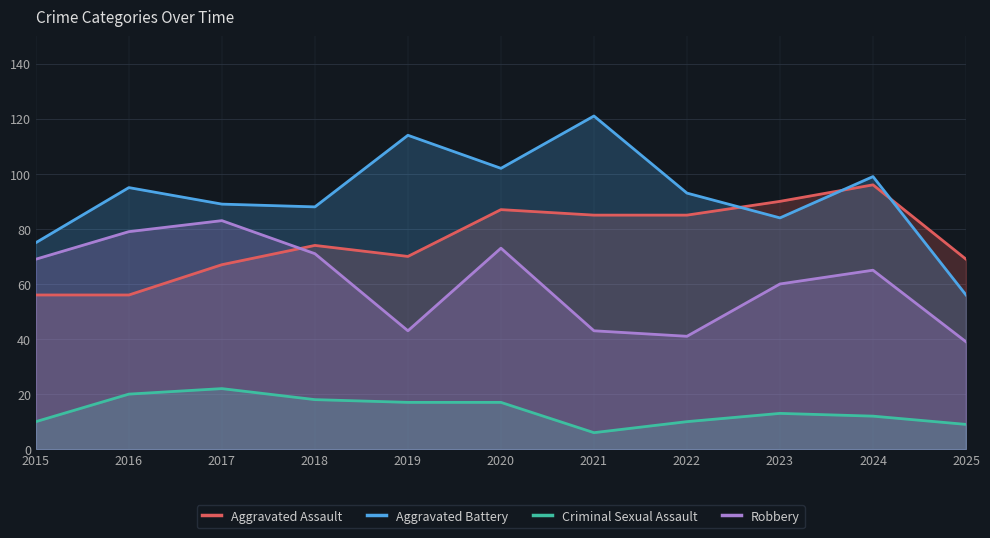

What is the difference between the highest and lowest values at 2022?

83